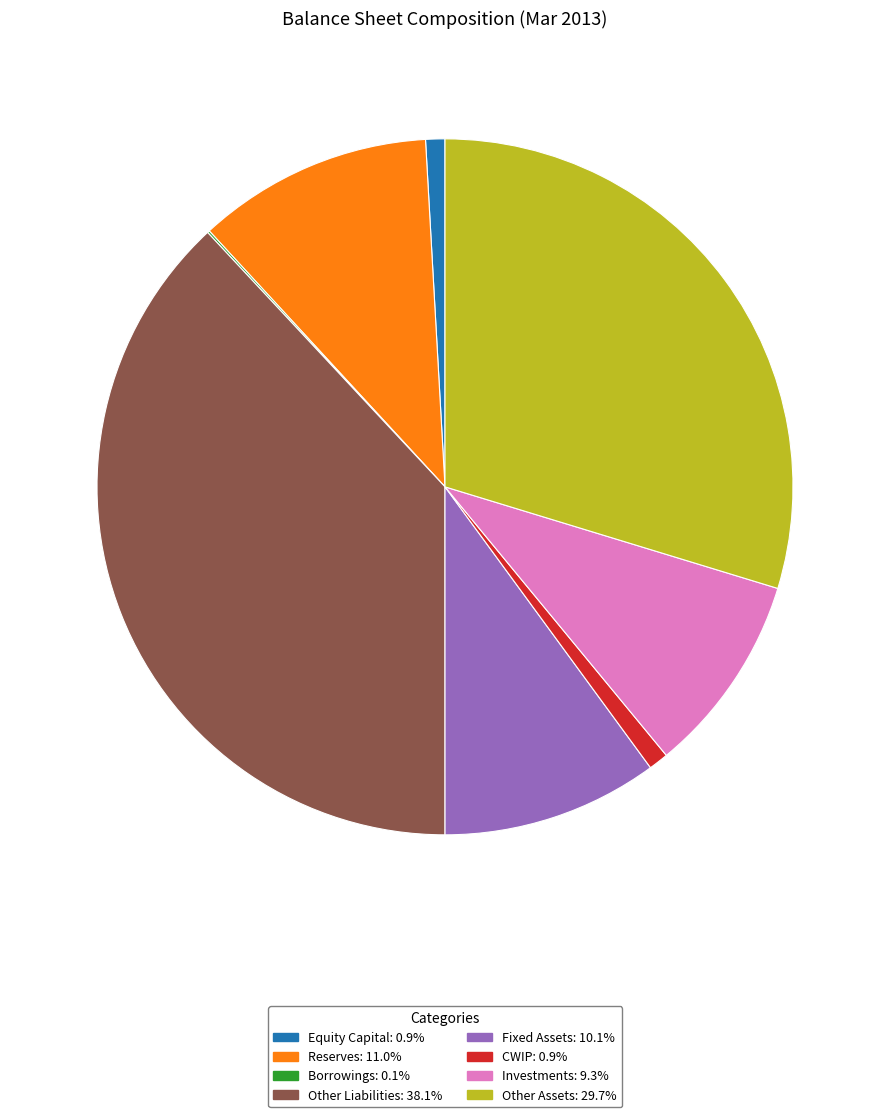

Does Reserves: 11.0% represent more than half of the total?

No